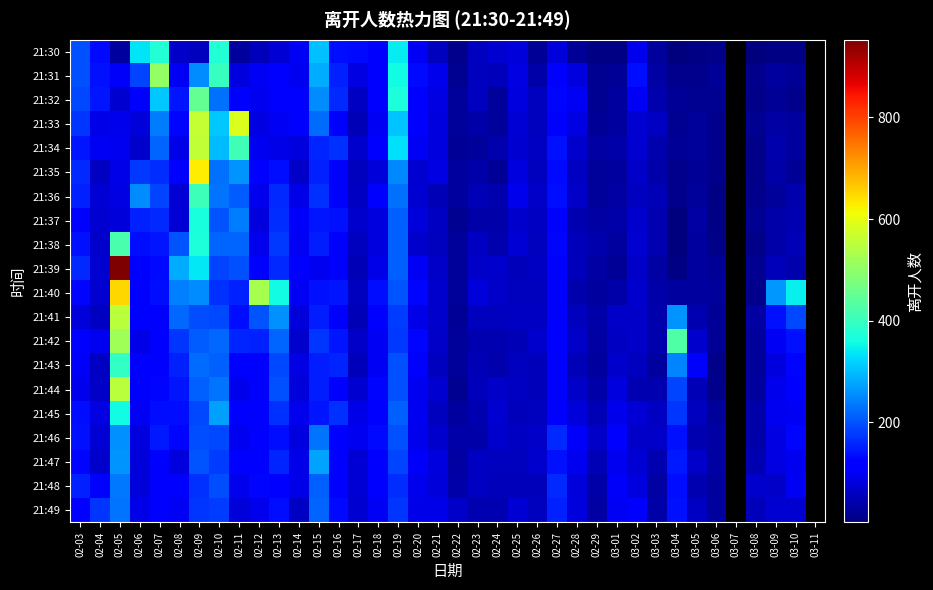

Rank the series by their maximum value, from highest to lowest.

21:39, 21:40, 21:35, 21:33, 21:34, 21:44, 21:41, 21:42, 21:31, 21:32, 21:38, 21:36, 21:43, 21:30, 21:37, 21:45, 21:47, 21:46, 21:48, 21:49